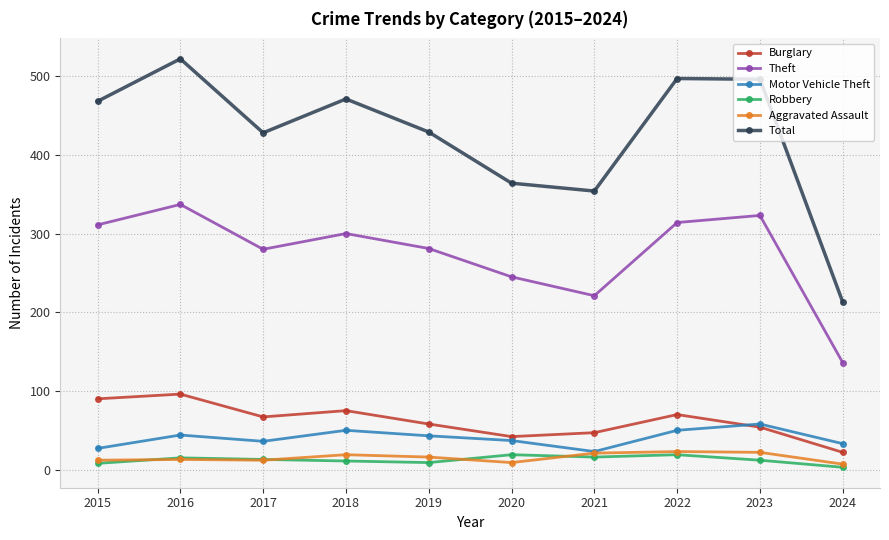

At which label does Burglary reach its minimum?

2024